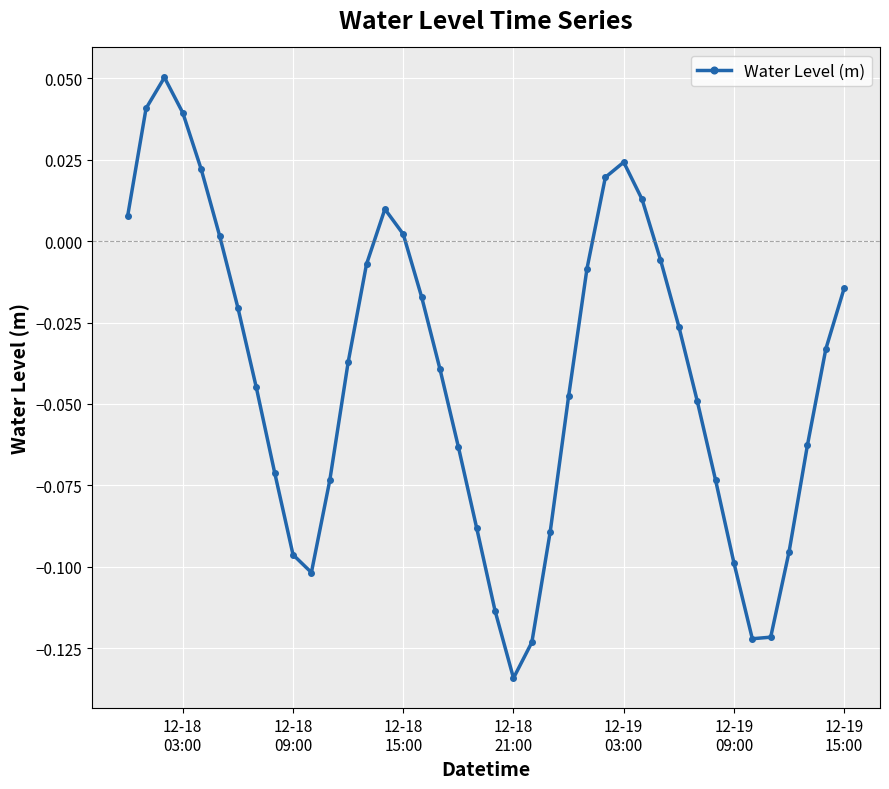

How many points are higher than both their immediate neighbors (excluding endpoints)?

3